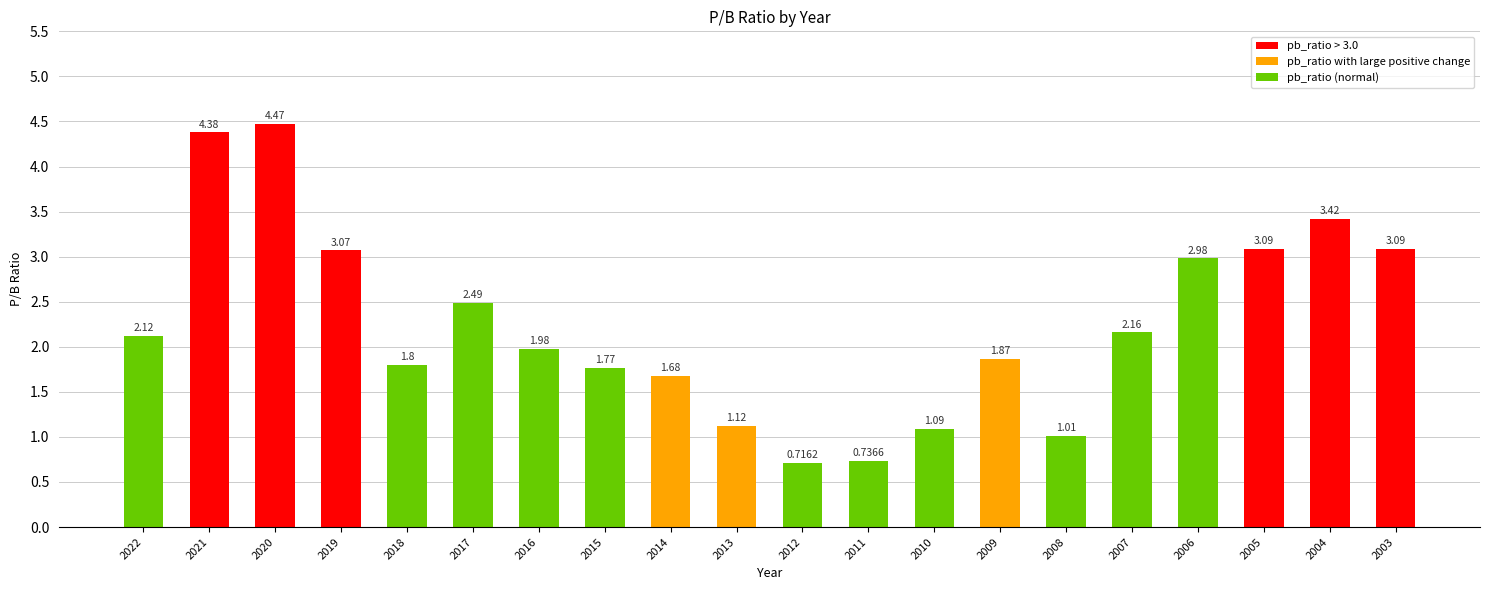

What is the approximate value at 2017?

2.5